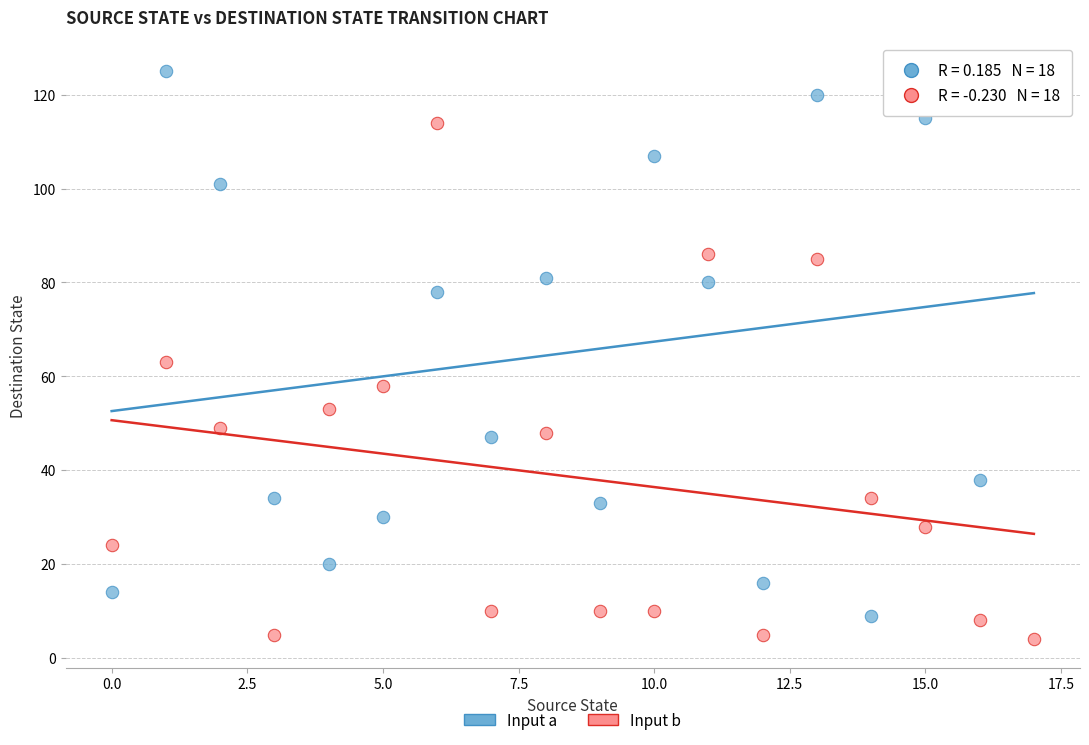

Which series reaches the maximum Y coordinate?

Input a